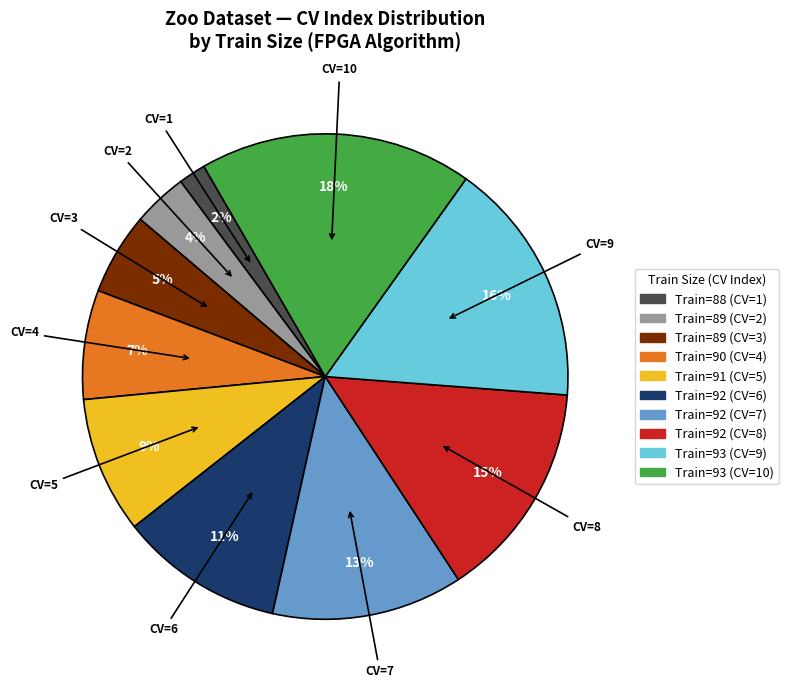

To the nearest percent, what is the average slice percentage?

10%